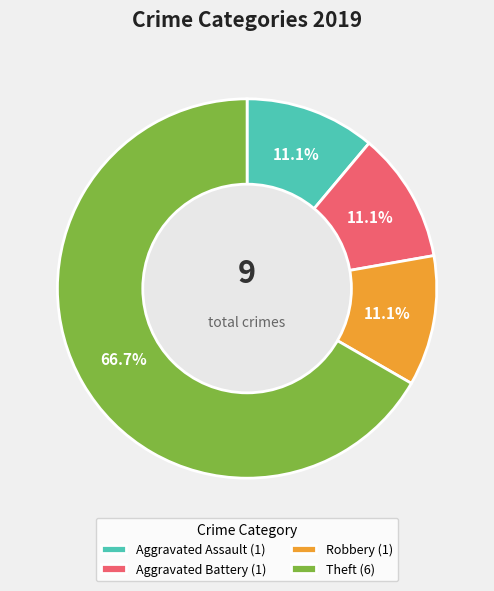

Which slice is the largest?

Theft